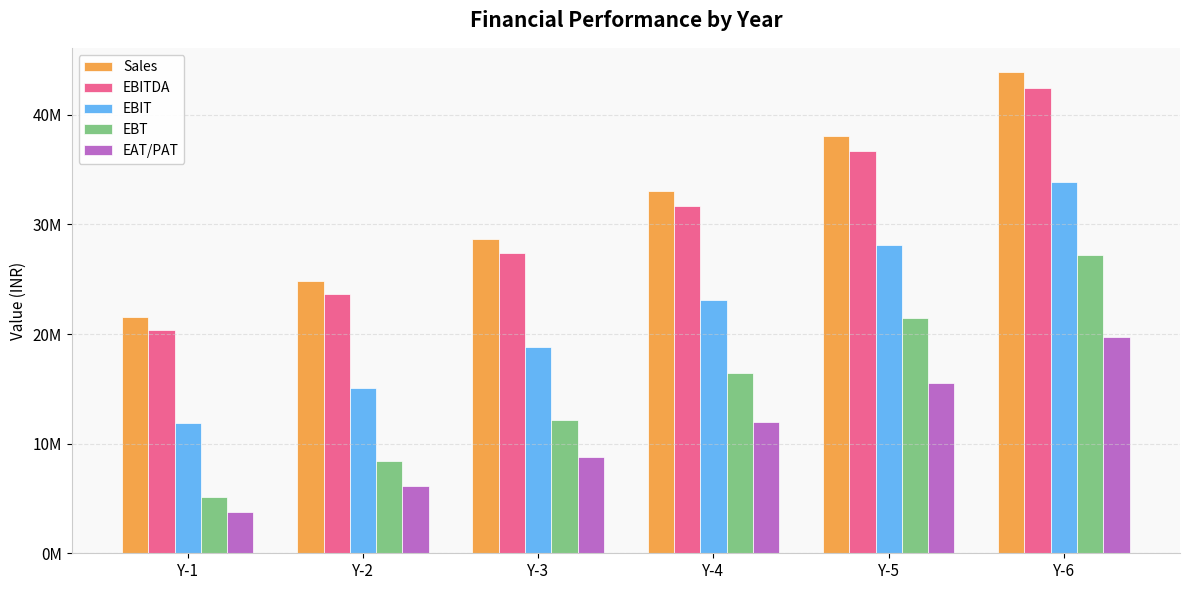

Which category has the highest value in the EBITDA series?

Y-6